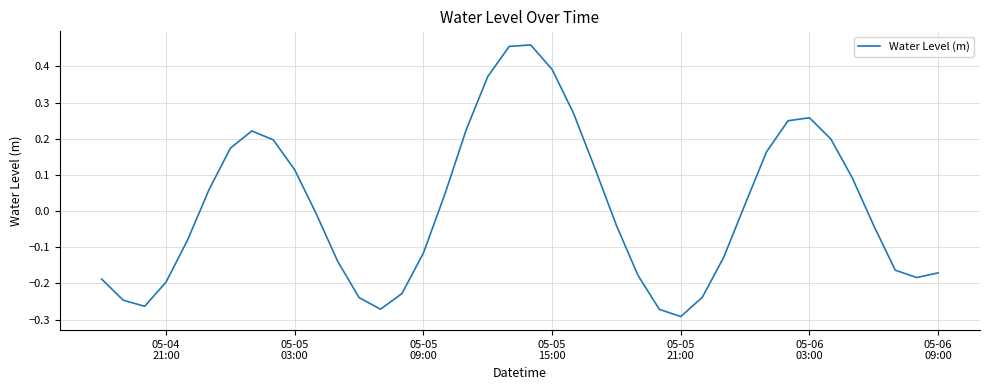

How many series are shown in this chart?

1